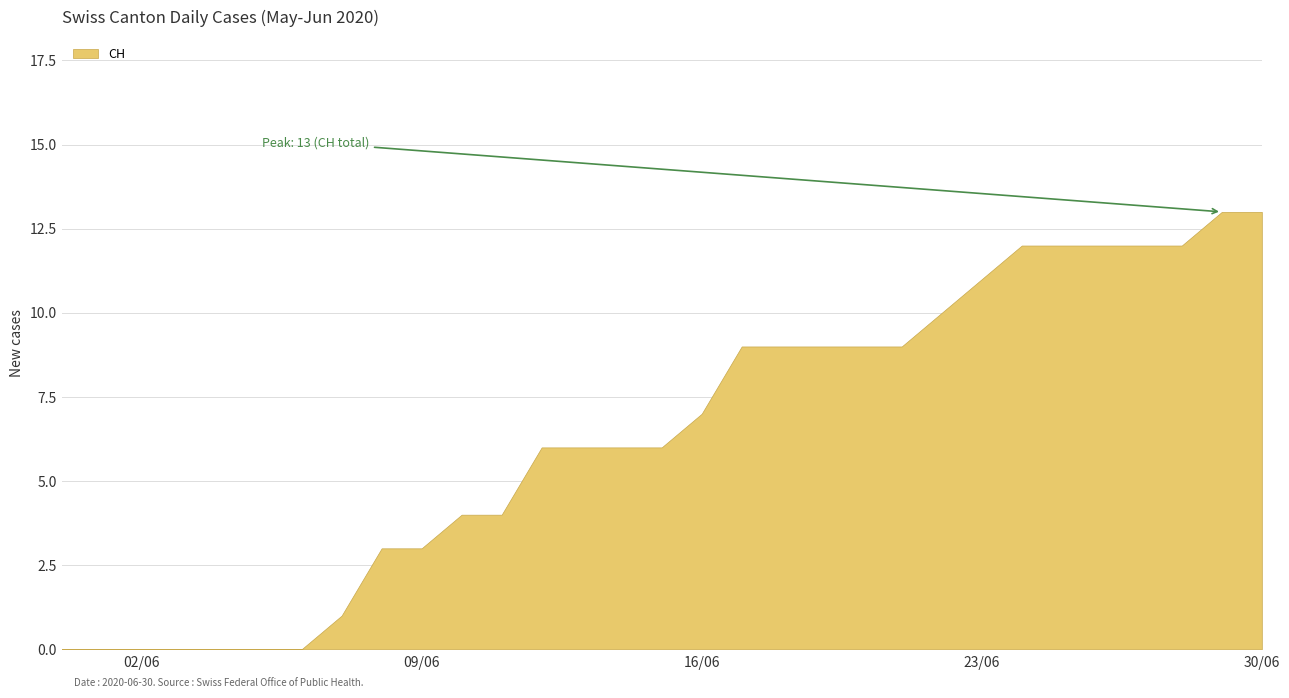

What is the spread (max minus min) of values at 2020-06-21?

9